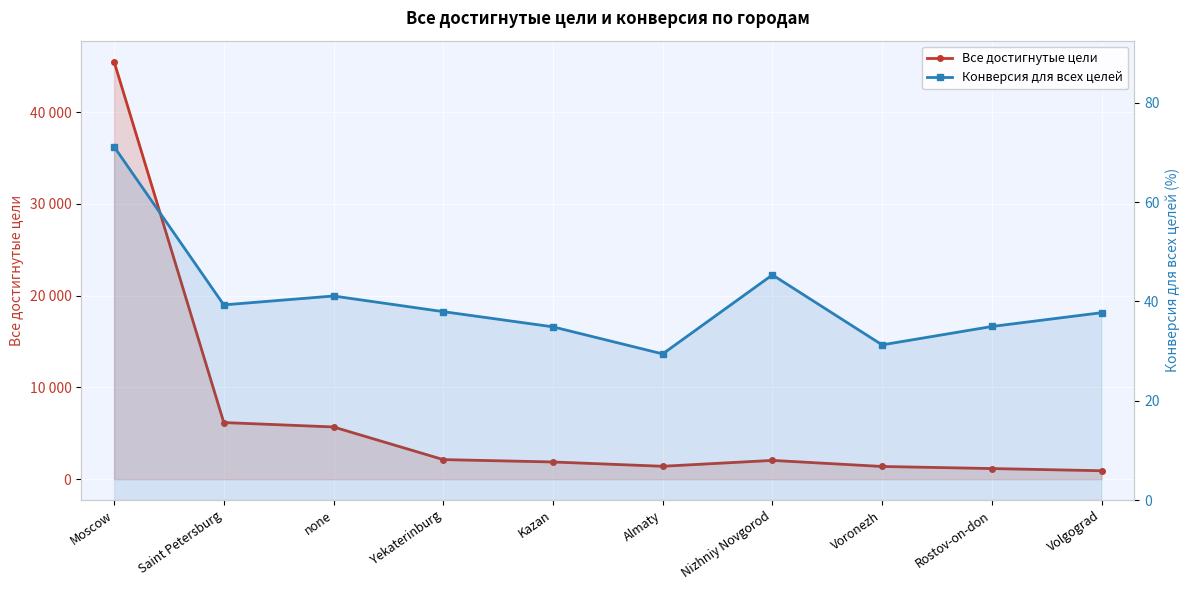

List the series in order of their overall mean, lowest first.

Конверсия для всех целей, Все достигнутые цели